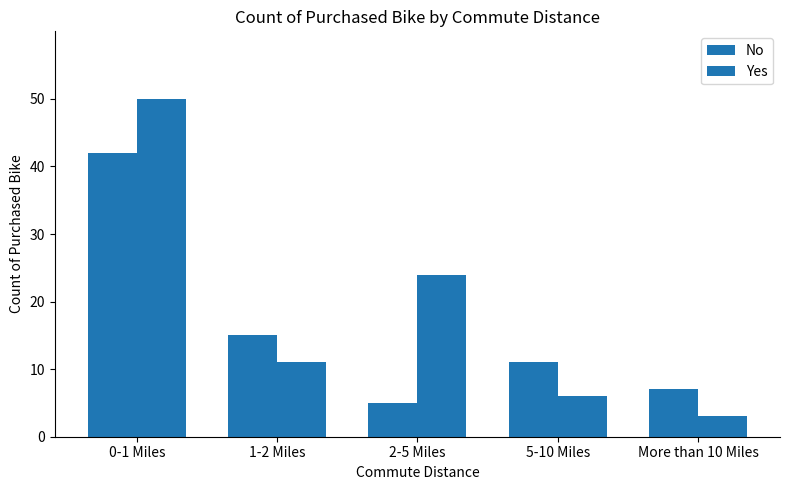

Which series changed the most between 0-1 Miles and More than 10 Miles?

Yes